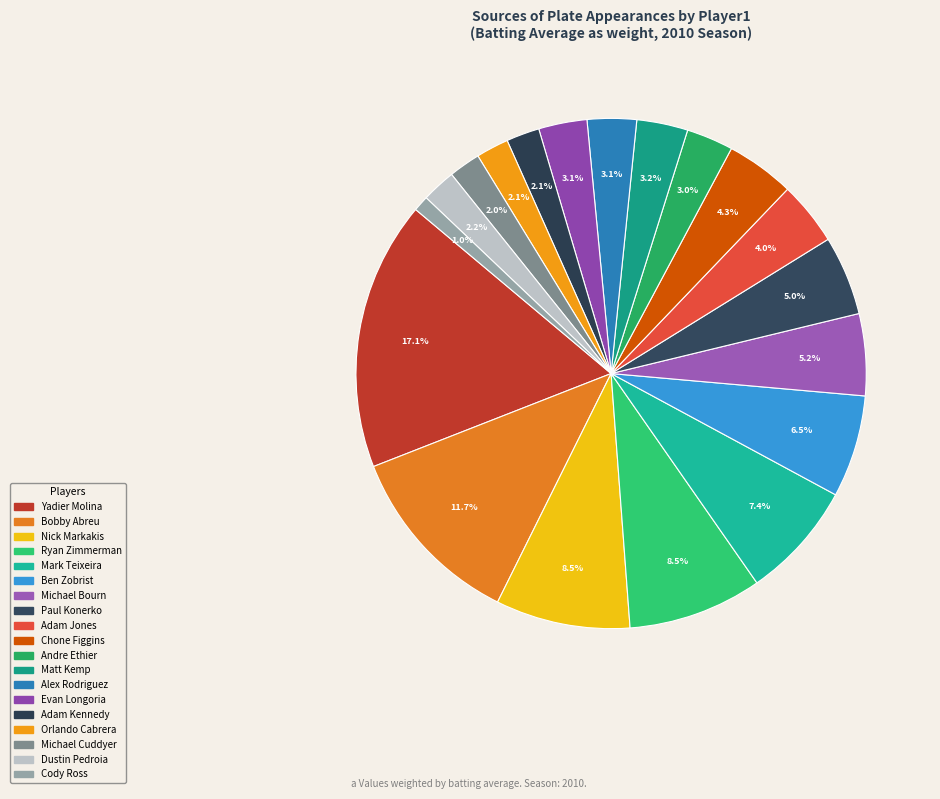

How many slices are in this pie chart?

19